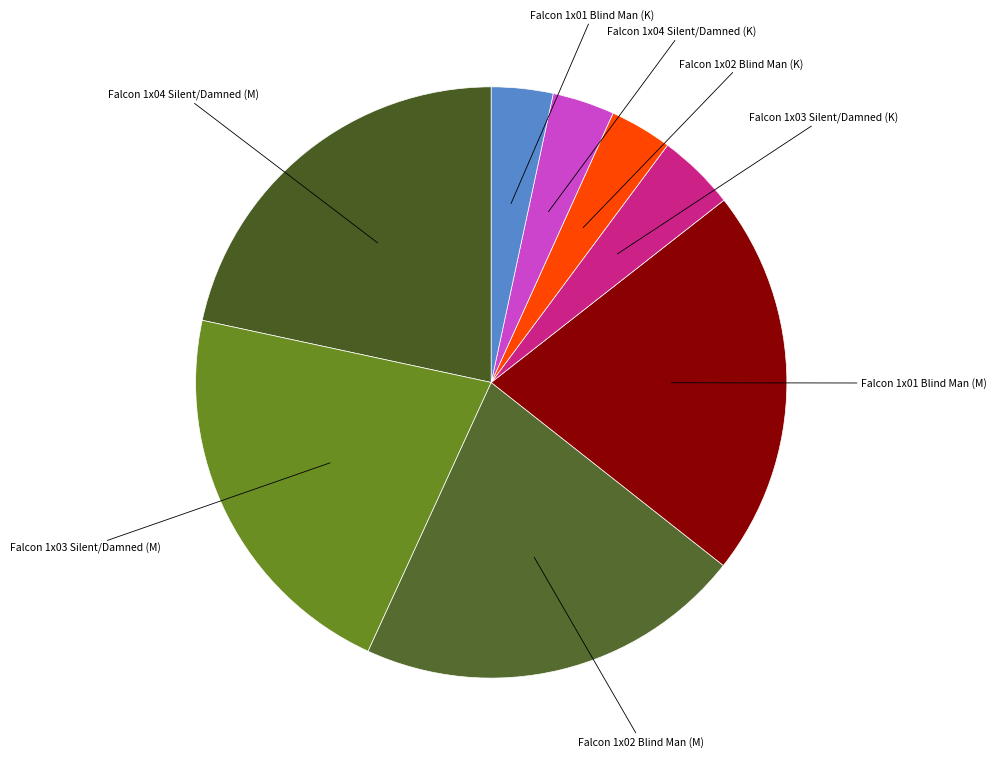

Between Falcon 1x03 Silent/Damned (K) and Falcon 1x02 Blind Man (M), which is larger?

Falcon 1x02 Blind Man (M)